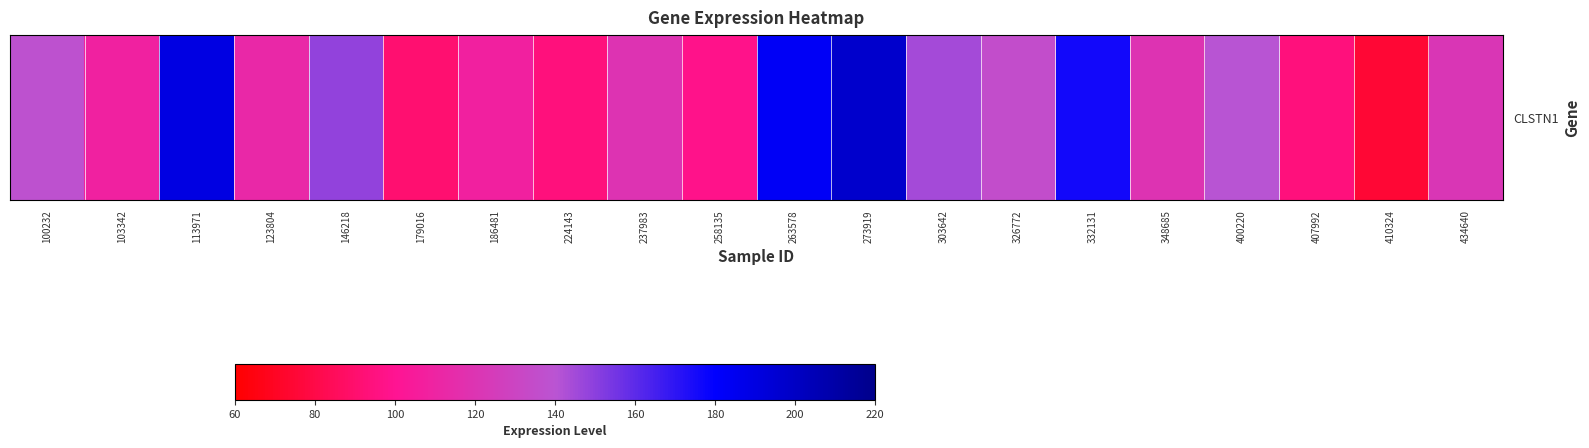

The value at 348685 is 119.9. True or false?

True